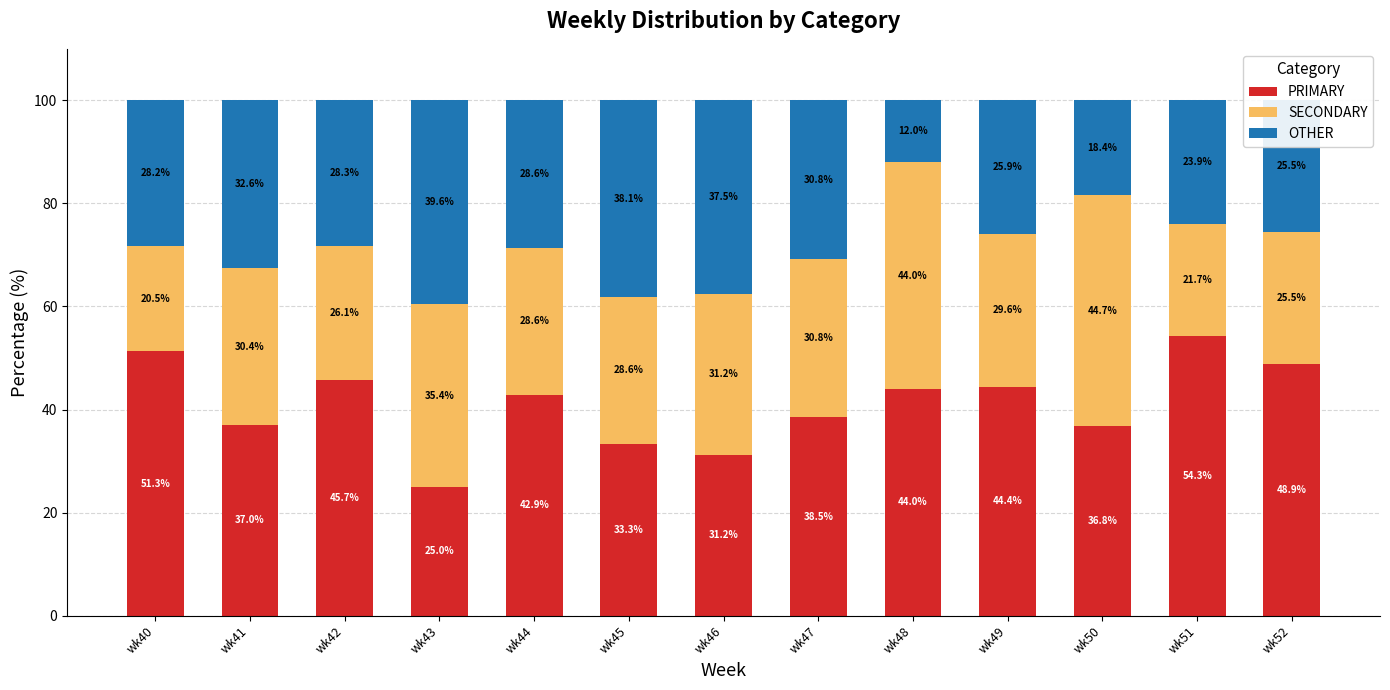

List the labels in order of PRIMARY value, smallest first.

wk43, wk46, wk45, wk50, wk41, wk47, wk44, wk48, wk49, wk42, wk52, wk40, wk51